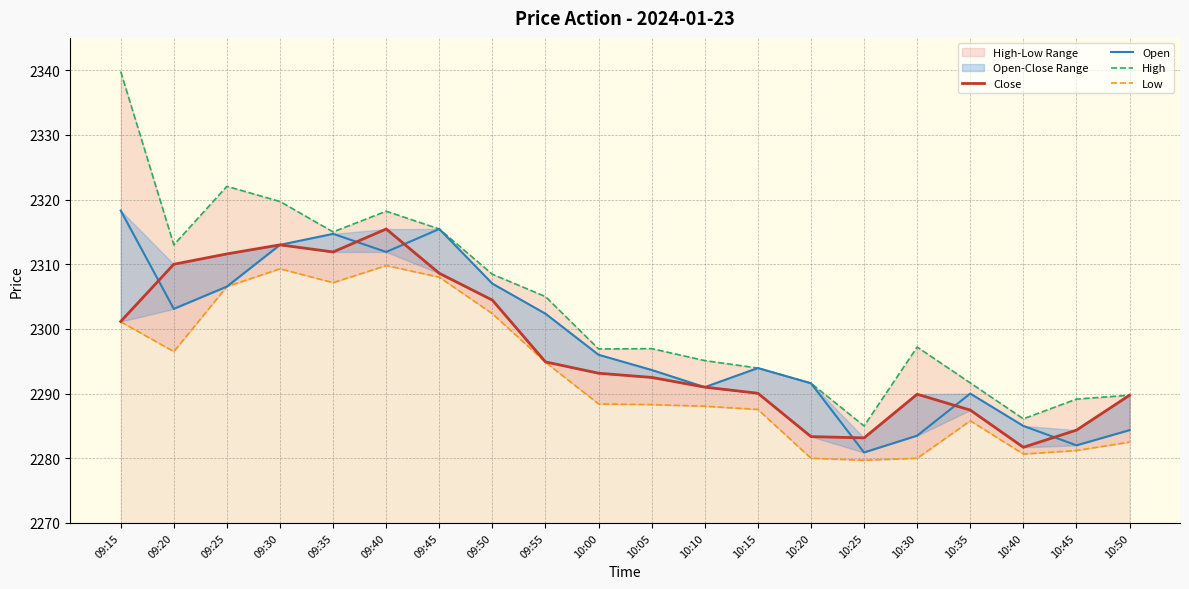

Does the chart have visible grid lines?

Yes